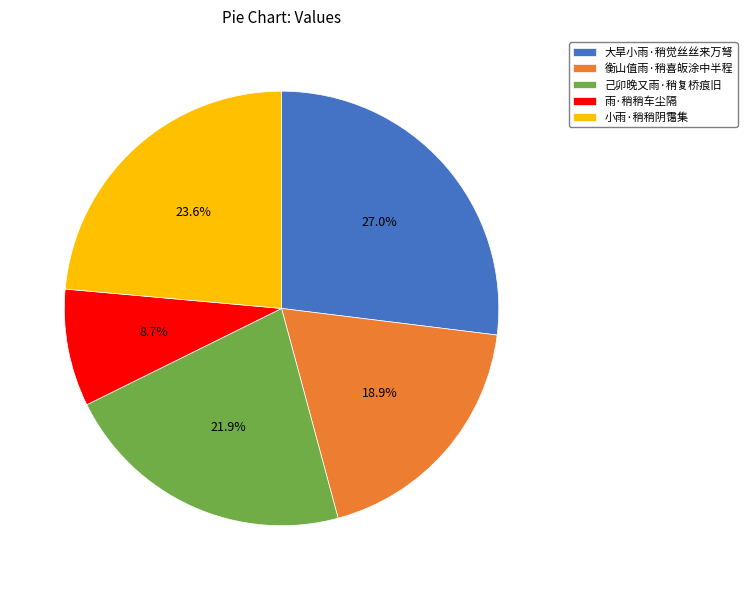

The 己卯晚又雨·稍复桥痕旧 slice represents 22% of the pie. True or false?

True